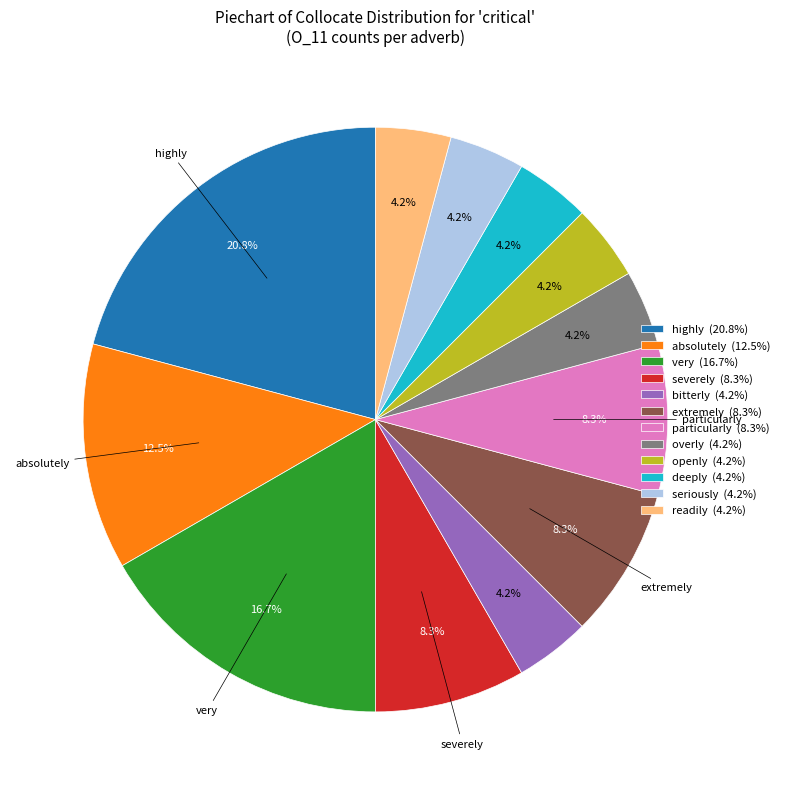

How much of the chart is everything except absolutely?

87.5%